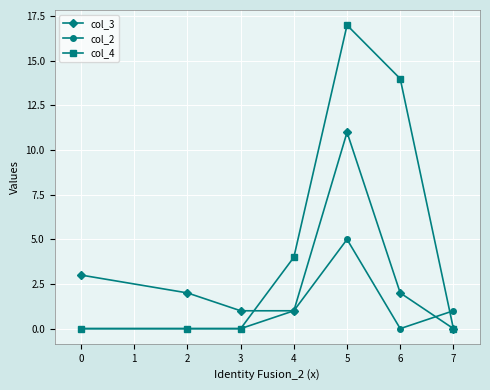

After their last crossing, which series has the higher values: col_3 or col_2?

col_2